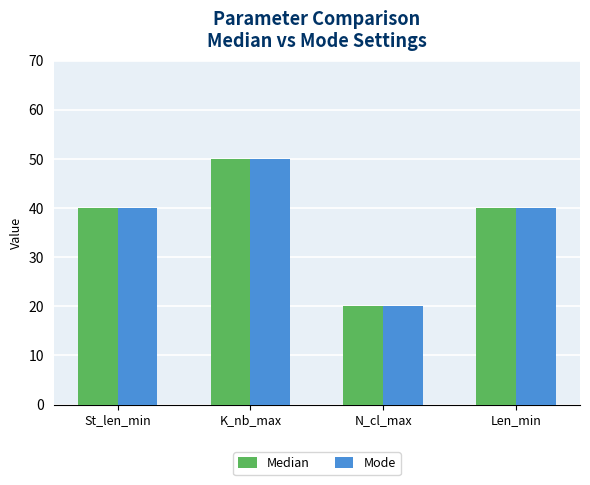

What is the label of the 3rd bar from the left?

N_cl_max